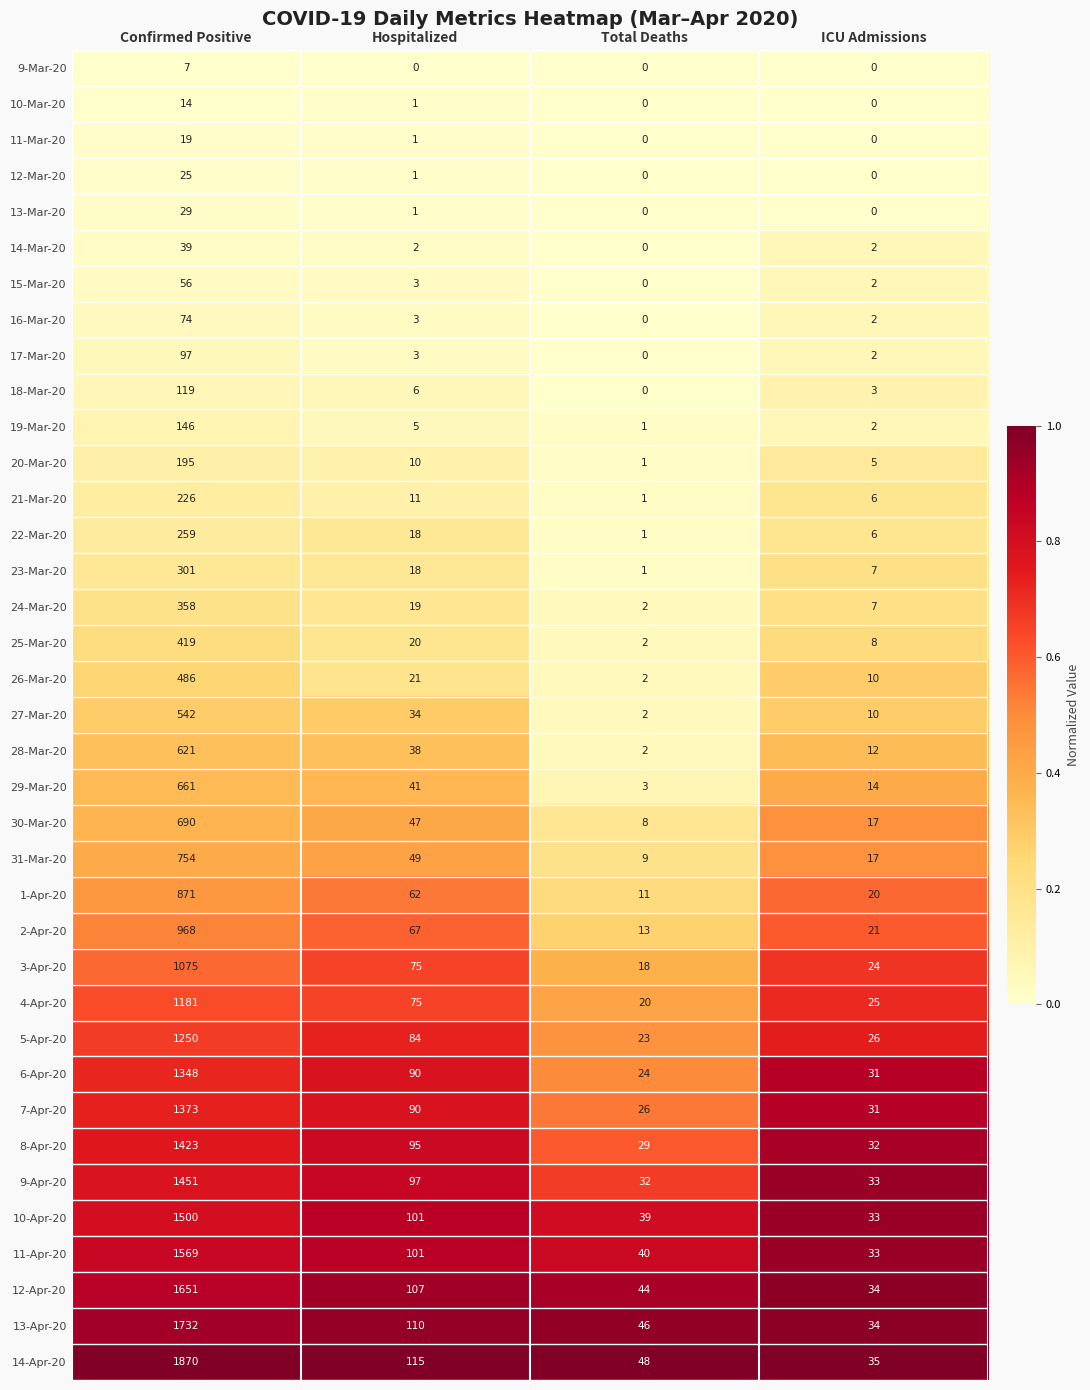

What is the sum of all 16-Mar-20 values?

79